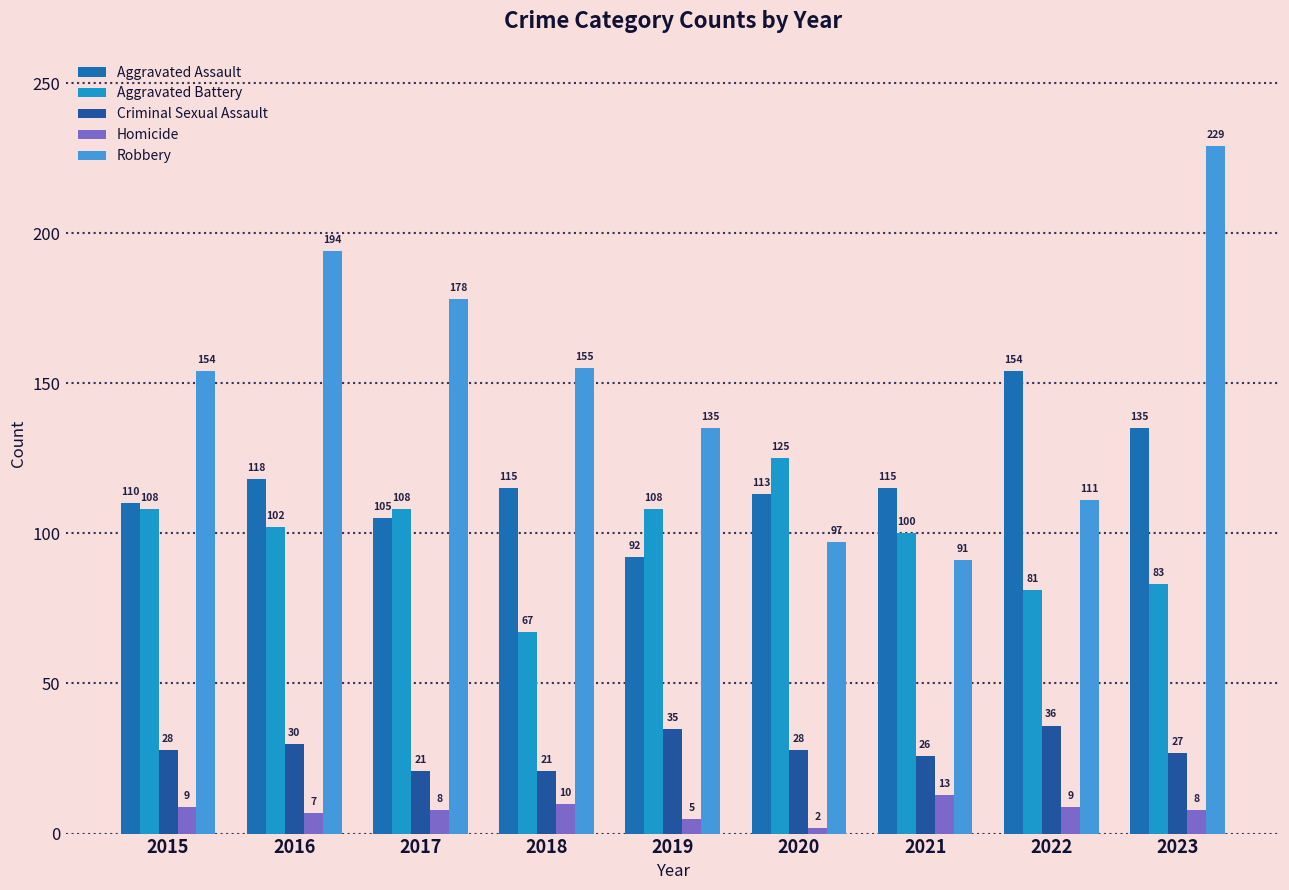

What is the spread (max minus min) of values at 2020?

123